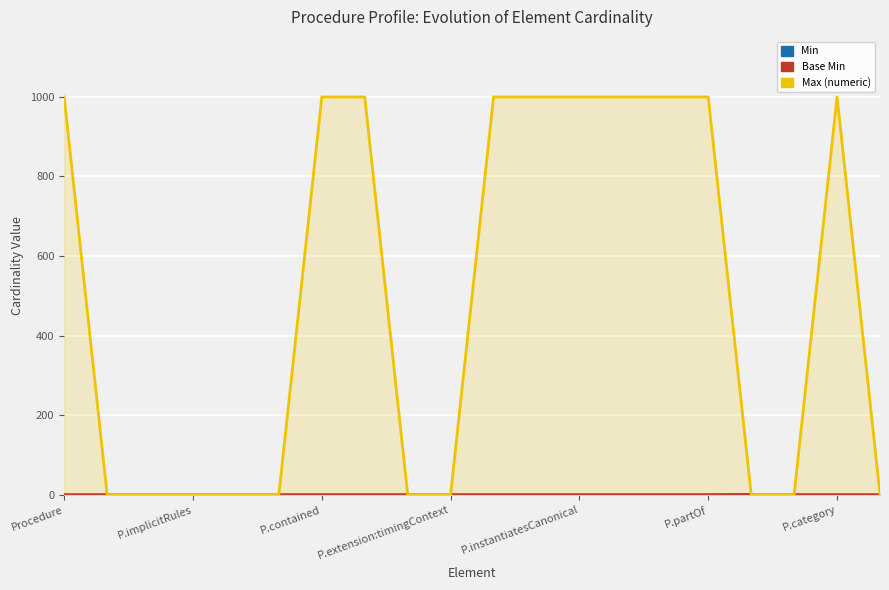

Rank the series by their maximum value, from highest to lowest.

Max (numeric), Min, Base Min